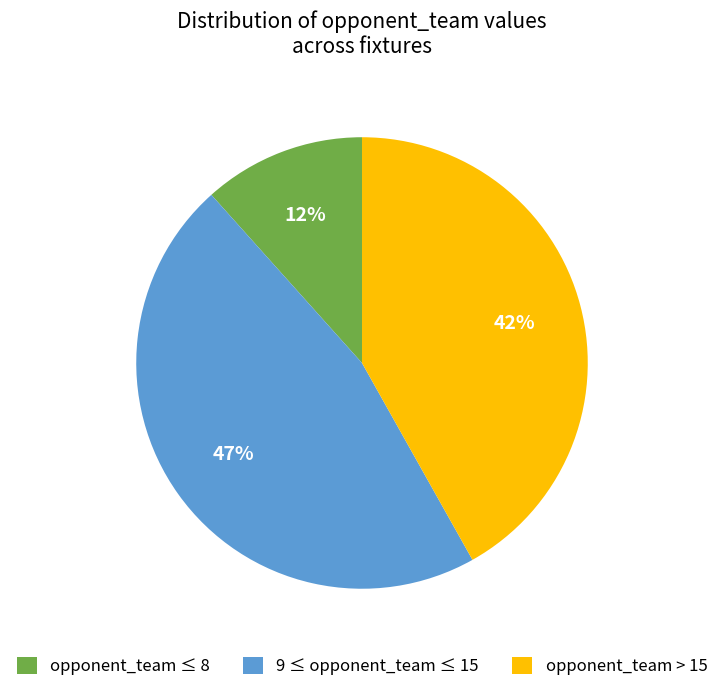

The 9 ≤ opponent_team ≤ 15 slice represents 47% of the pie. True or false?

True